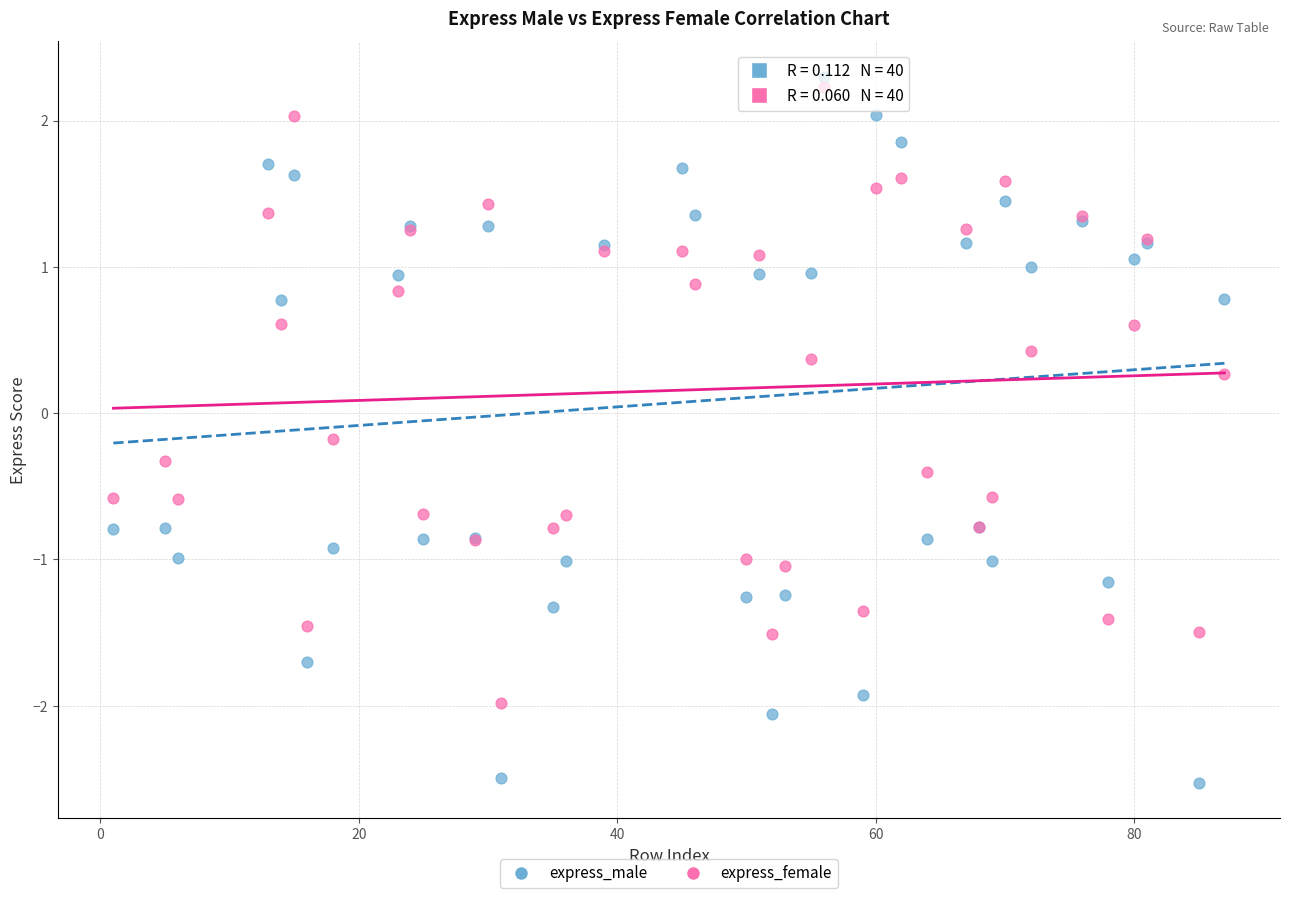

In the express_male series, what Y value is closest to 0?

0.8